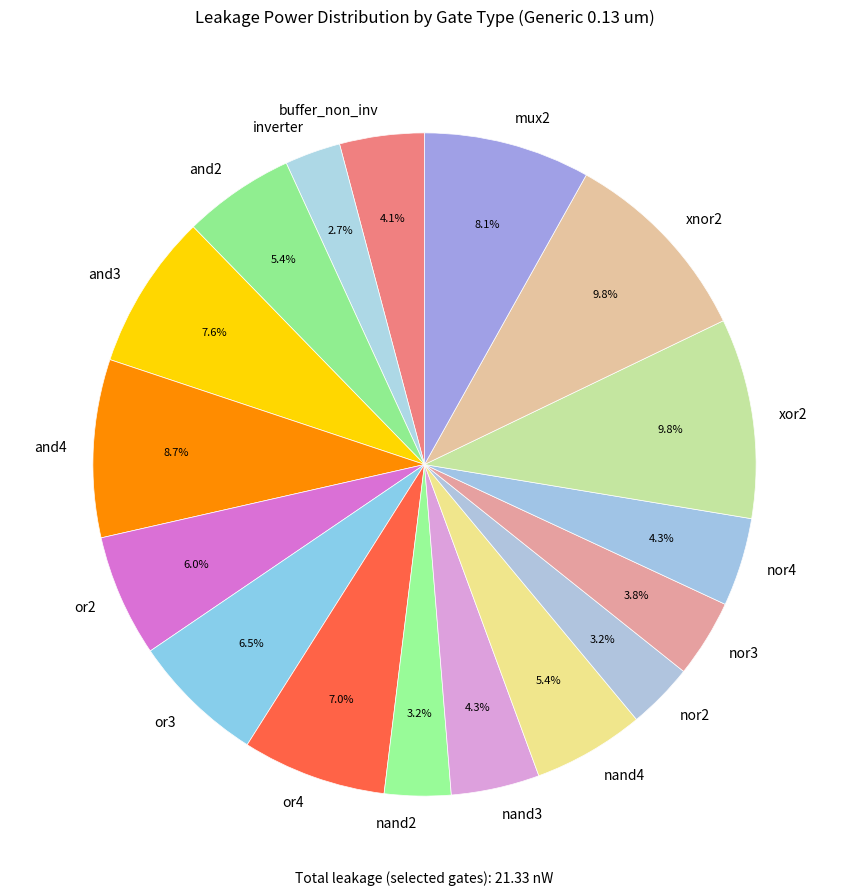

To the nearest percent, what portion does nor4 represent?

4%